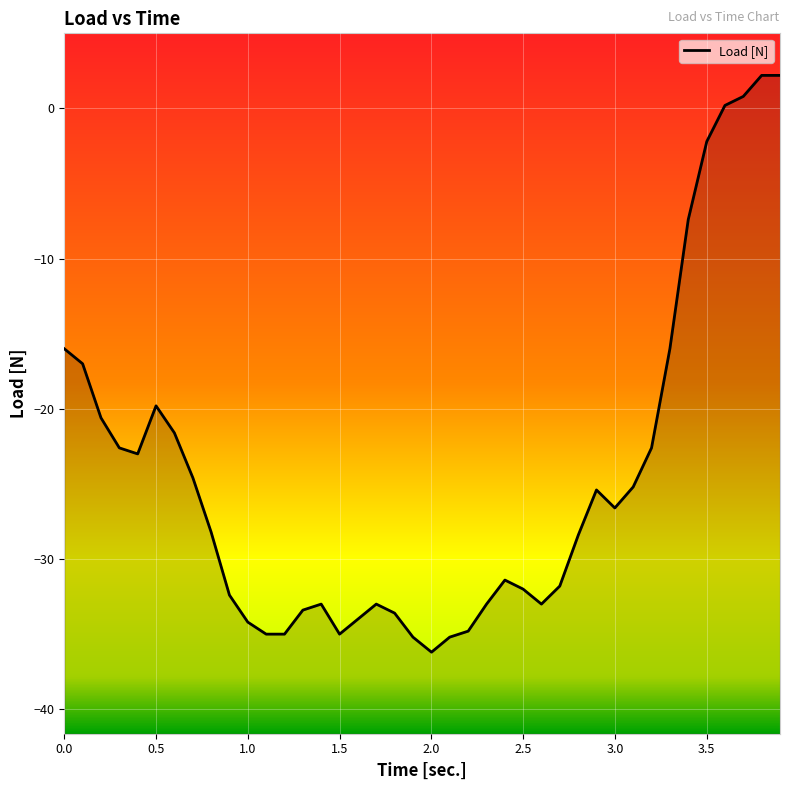

How many data points does each series have?

40